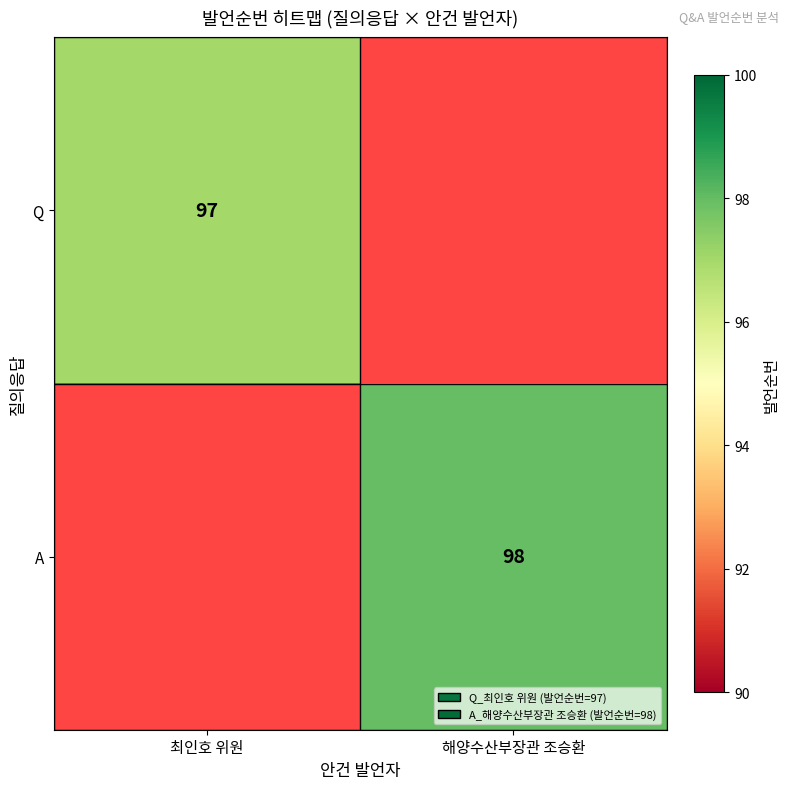

The A series shows 49 at 해양수산부장관 조승환. True or false?

False